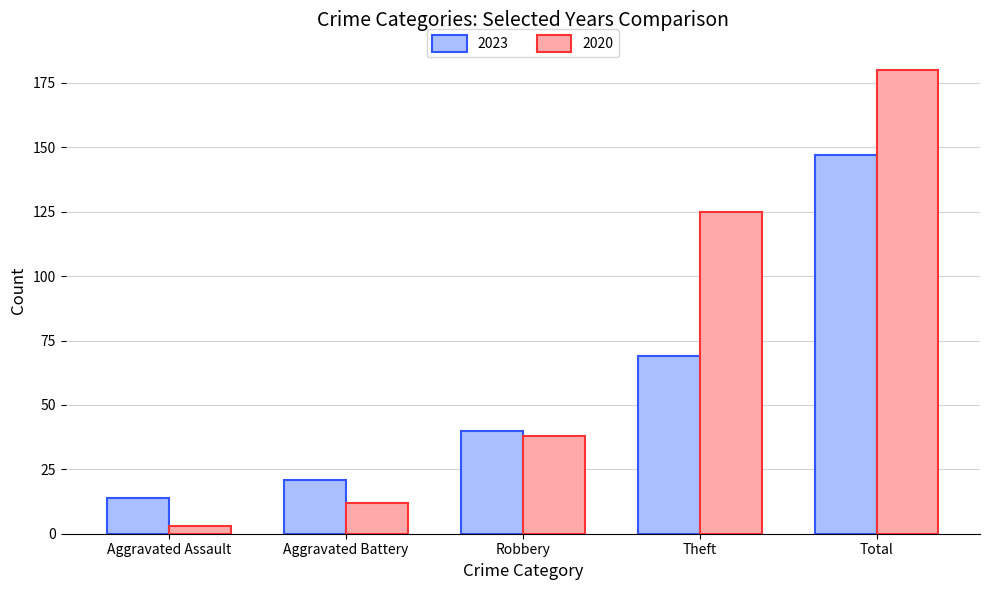

List the labels in order of 2023 value, smallest first.

Aggravated Assault, Aggravated Battery, Robbery, Theft, Total